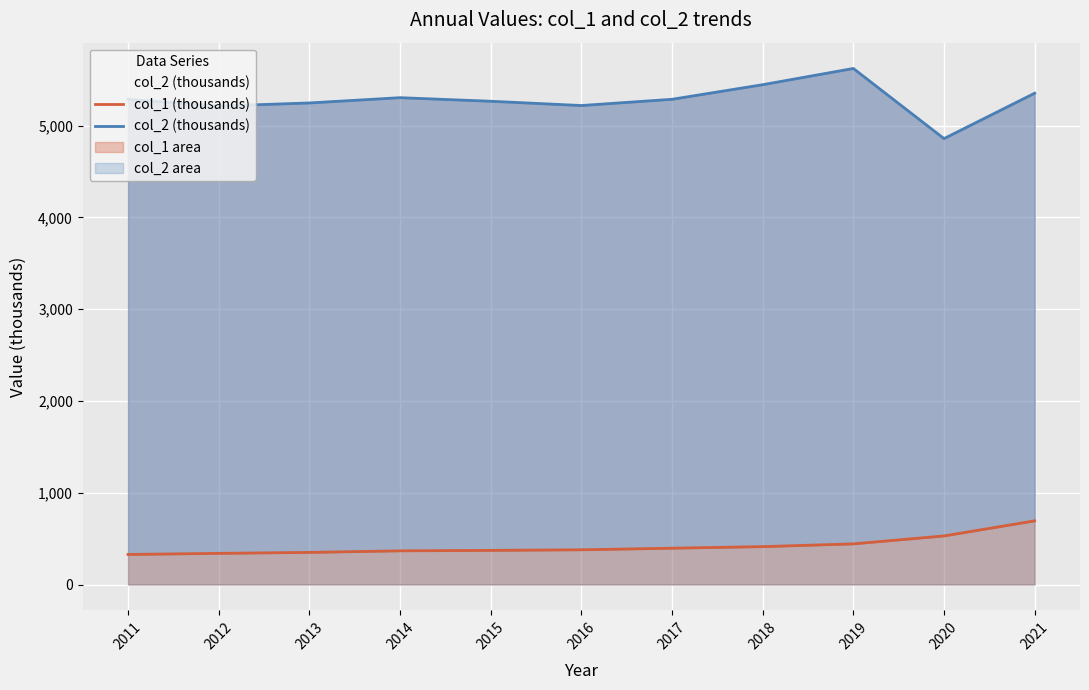

True or false: col_1 (thousands) and col_2 (thousands) intersect in this chart.

False